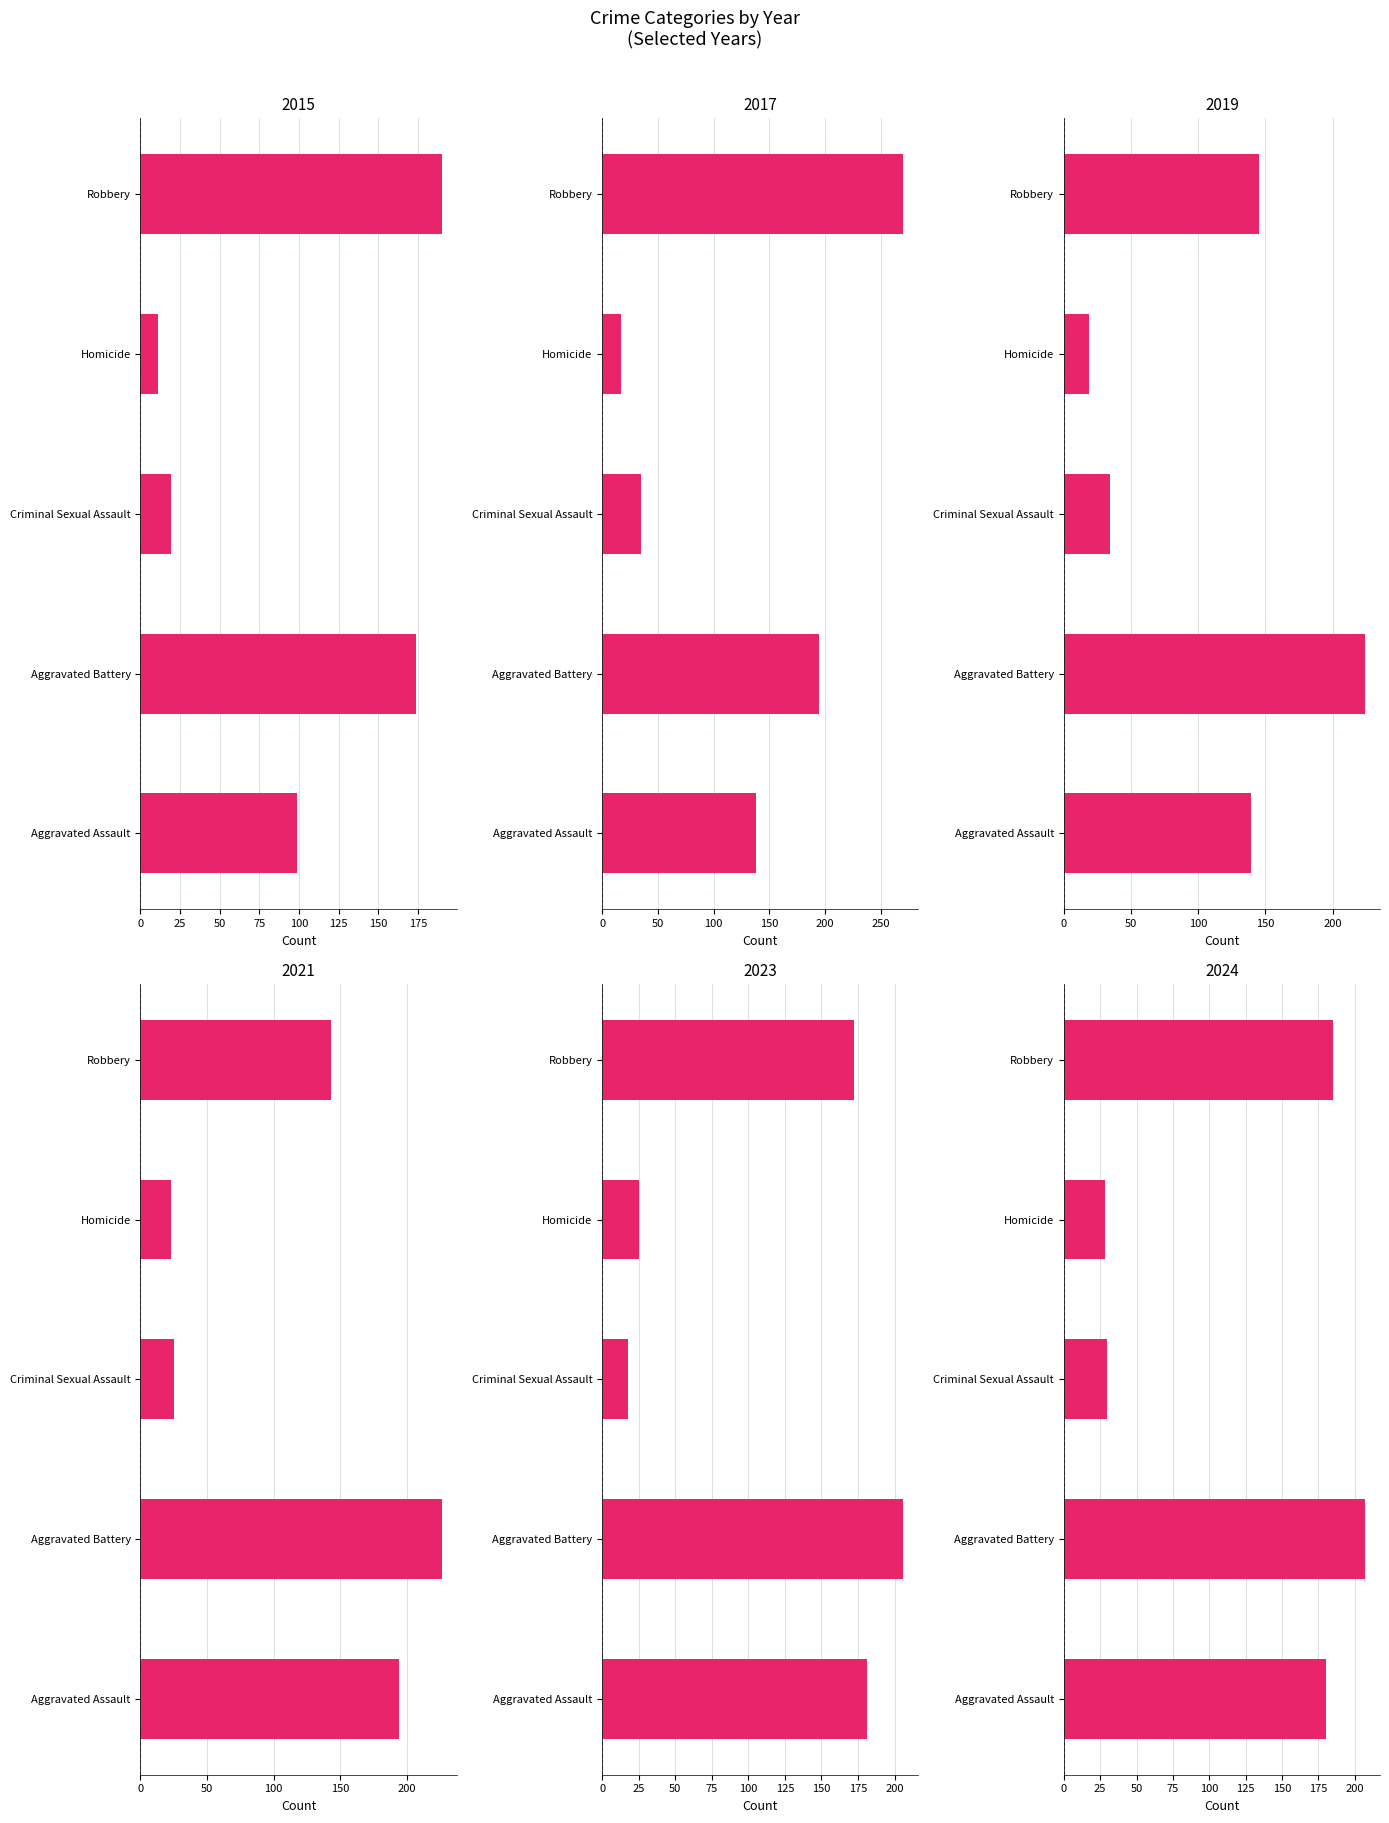

What is the minimum value shown in the chart?

11